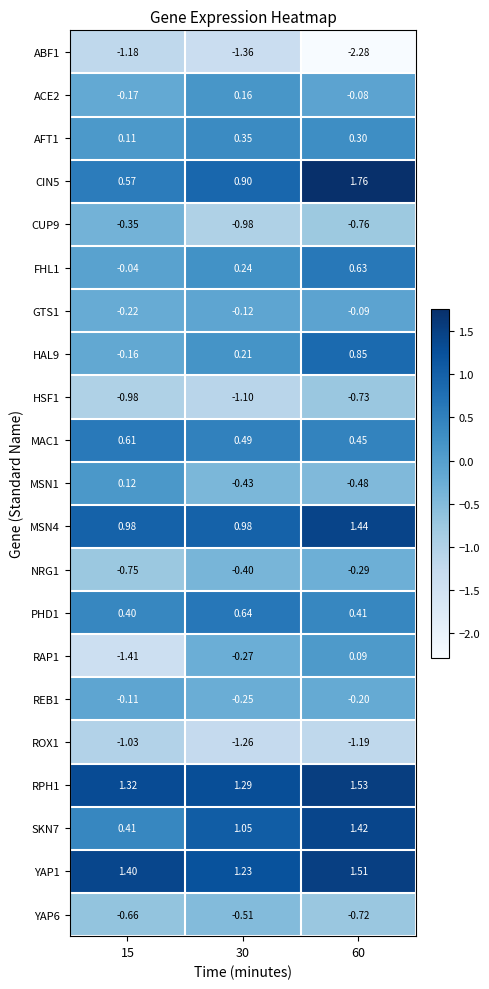

What is the difference between the highest and lowest values at 15?

2.8